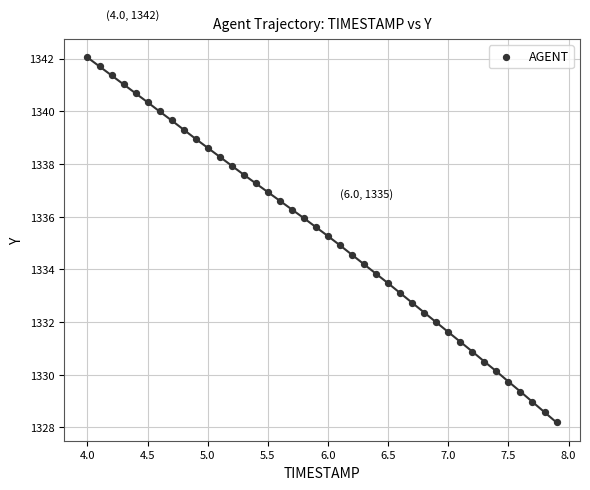

What is the range of X values (max minus min)?

3.9